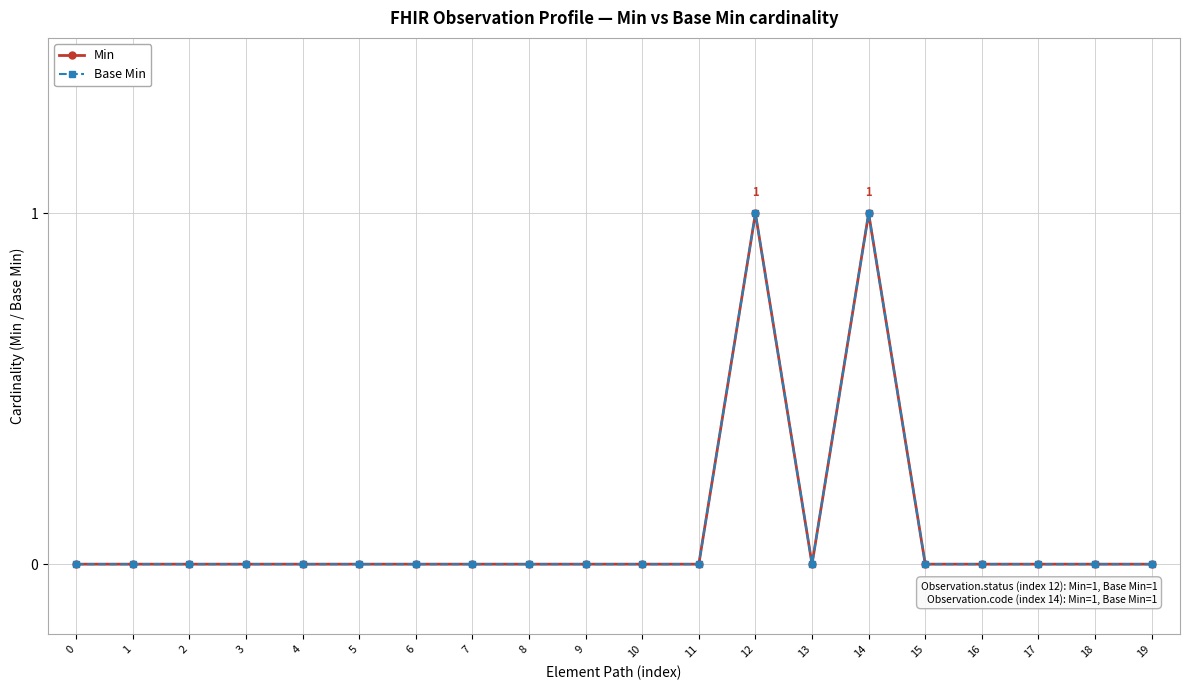

What is the greatest value displayed?

1